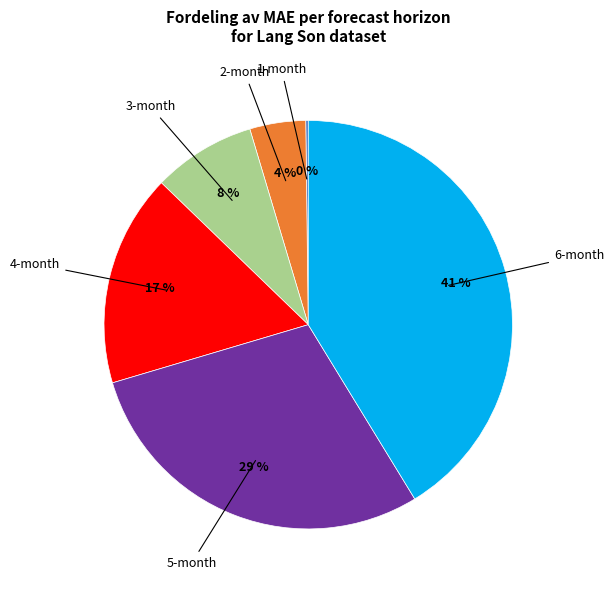

Do 2-month and 3-month together represent more than half of the pie?

No